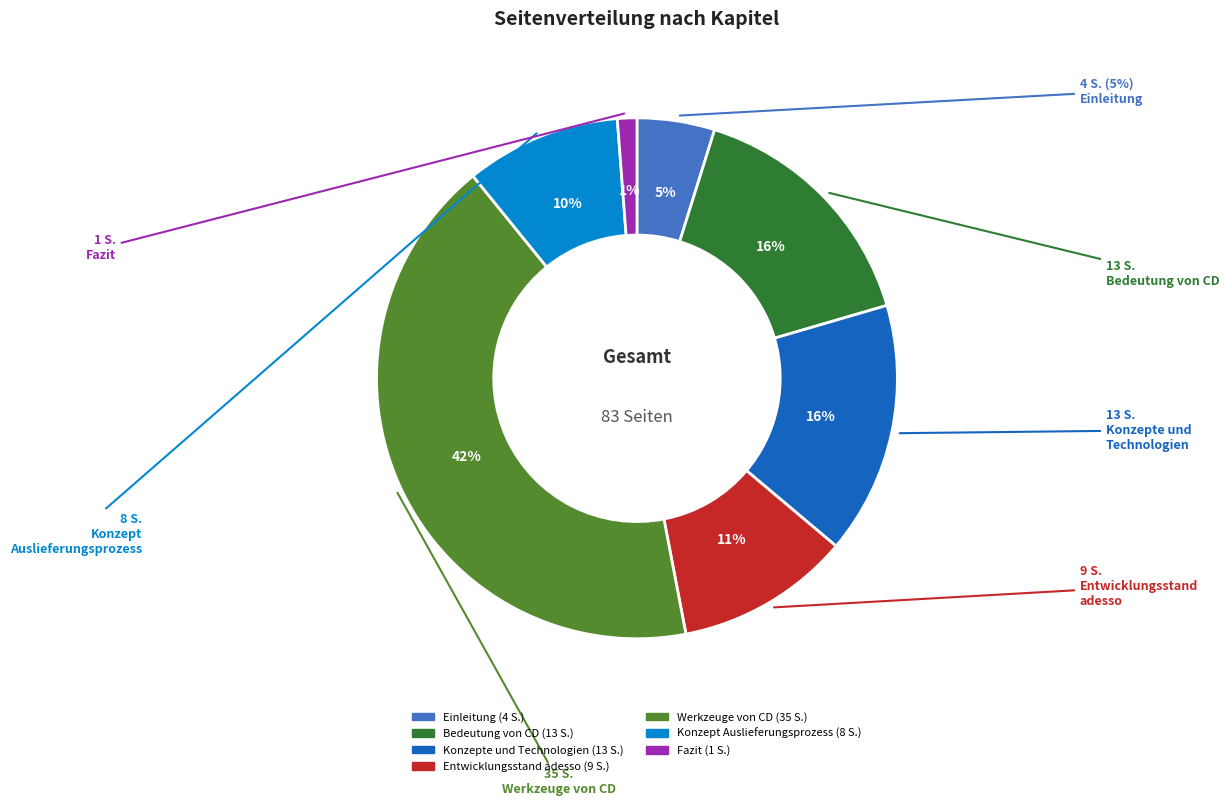

To the nearest percent, what portion does Werkzeuge von CD represent?

42%